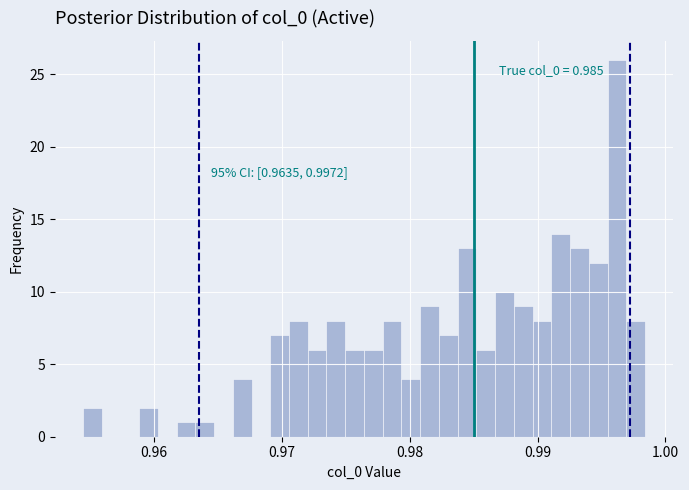

Around what value on the x-axis is the tallest bar? Give the approximate position of its centre, as read against the axis.

0.996